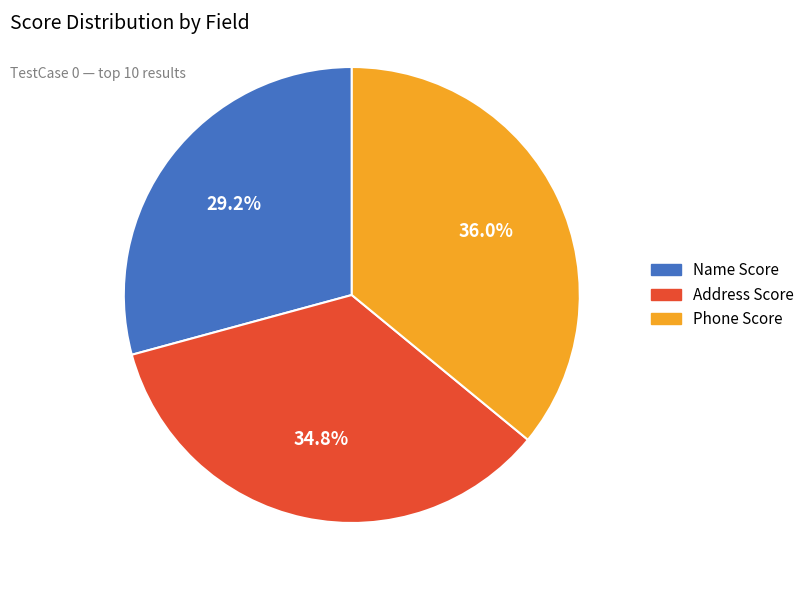

Count the number of slices in the pie.

3